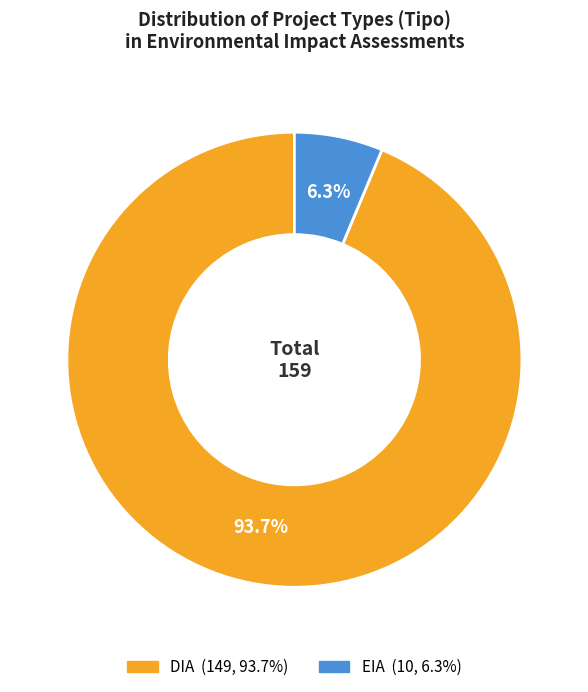

Rank the categories by value from highest to lowest.

DIA, EIA